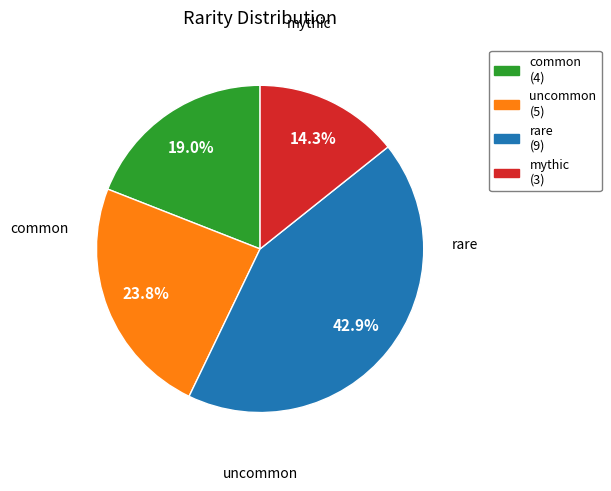

Do rare and common together represent more than half of the pie?

Yes